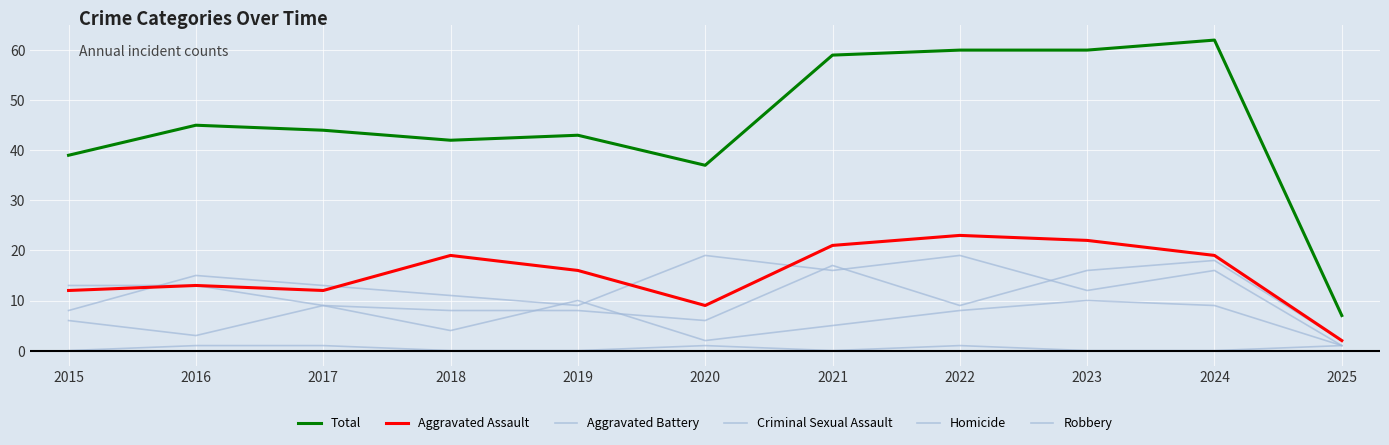

Reading left to right, list all the values displayed in this chart.

Aggravated Battery: 13	13	9	8	8	6	17	9	16	18	2
Criminal Sexual Assault: 6	3	9	4	10	2	5	8	10	9	1
Homicide: 0	1	1	0	0	1	0	1	0	0	1
Robbery: 8	15	13	11	9	19	16	19	12	16	1
Total: 39	45	44	42	43	37	59	60	60	62	7
Aggravated Assault: 12	13	12	19	16	9	21	23	22	19	2